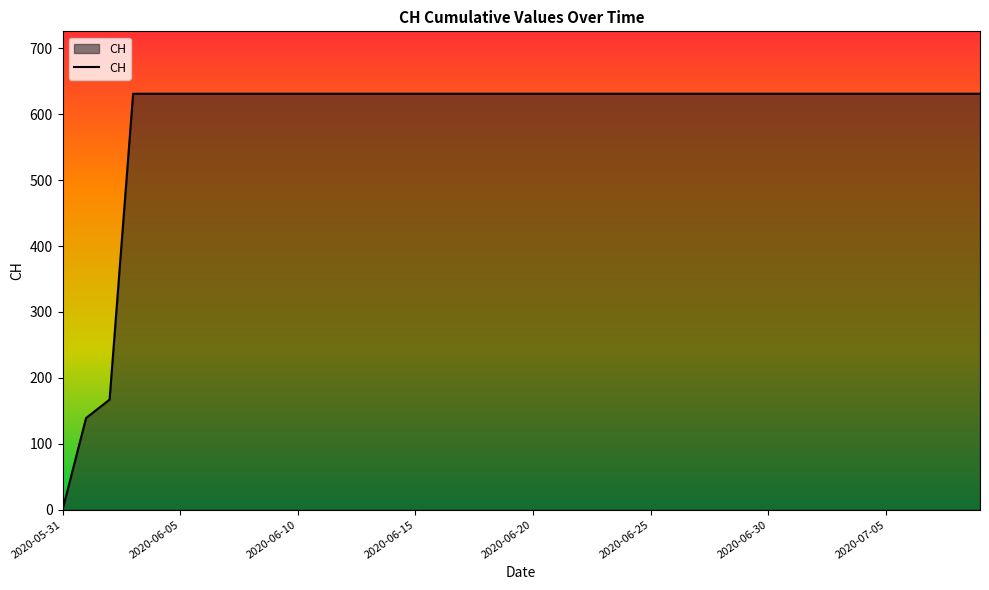

What is the greatest value displayed?

631